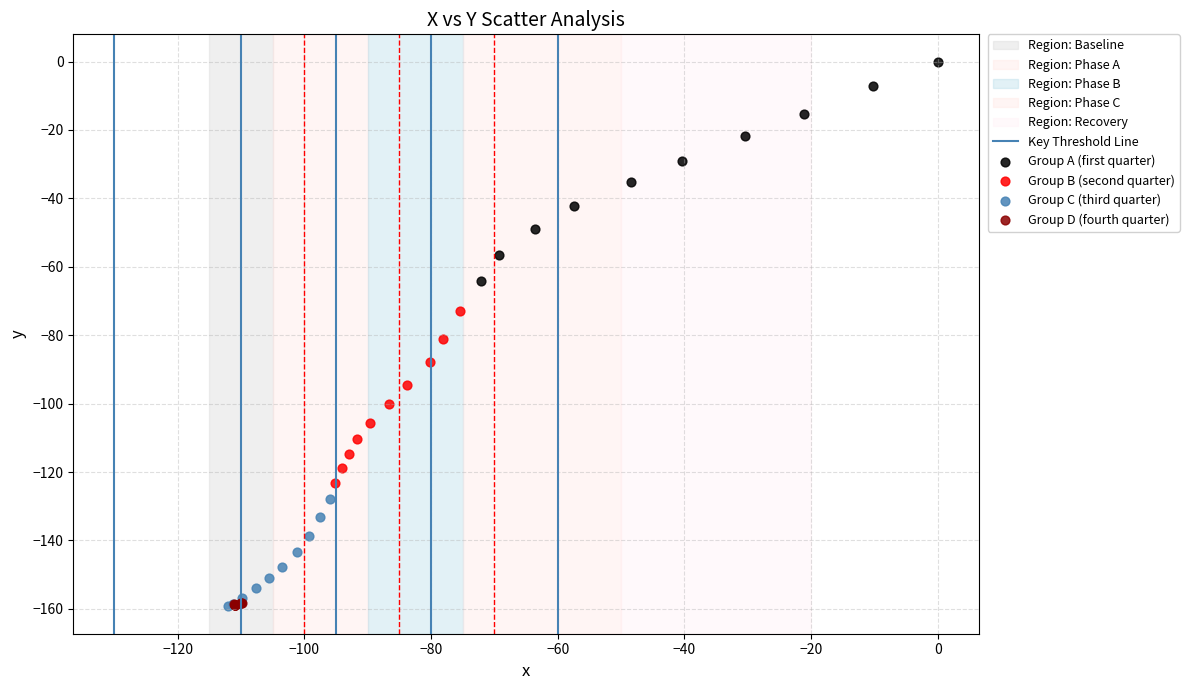

Which series has the largest Y range (max minus min)?

Group A (first quarter)